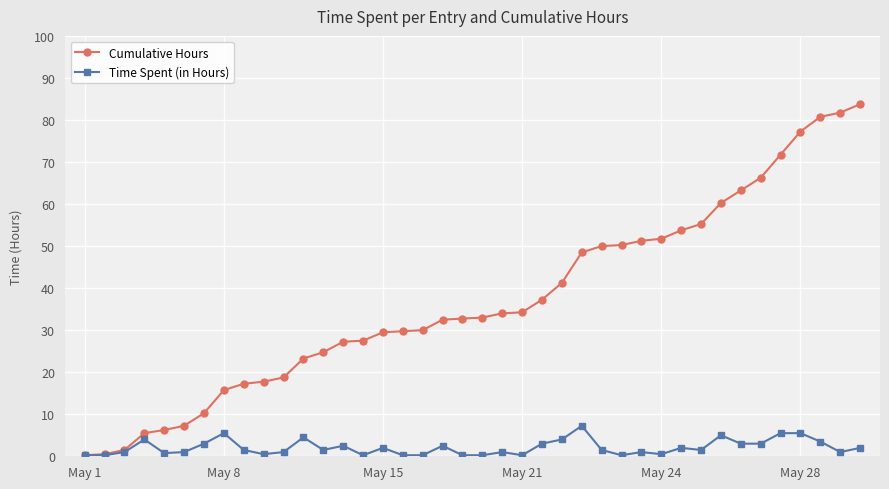

List the series in order of their peak value, lowest first.

Time Spent (in Hours), Cumulative Hours